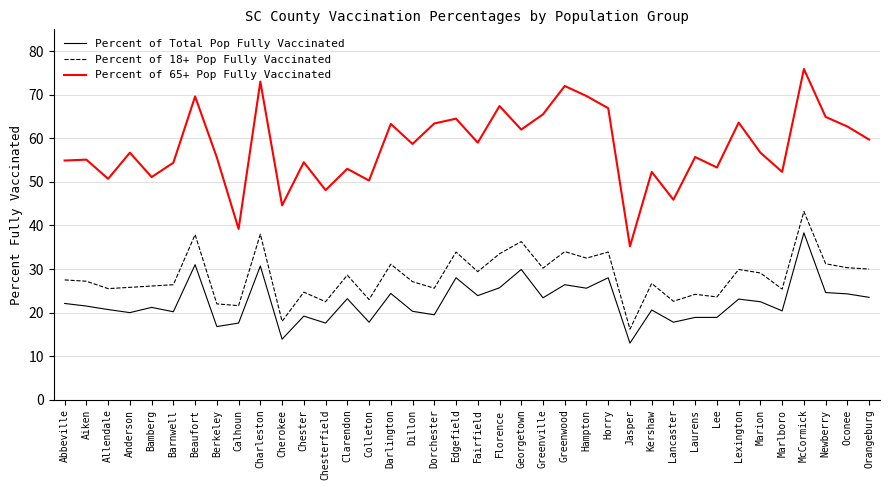

What are all the series names shown in the legend?

Percent of Total Pop Fully Vaccinated, Percent of 18+ Pop Fully Vaccinated, Percent of 65+ Pop Fully Vaccinated